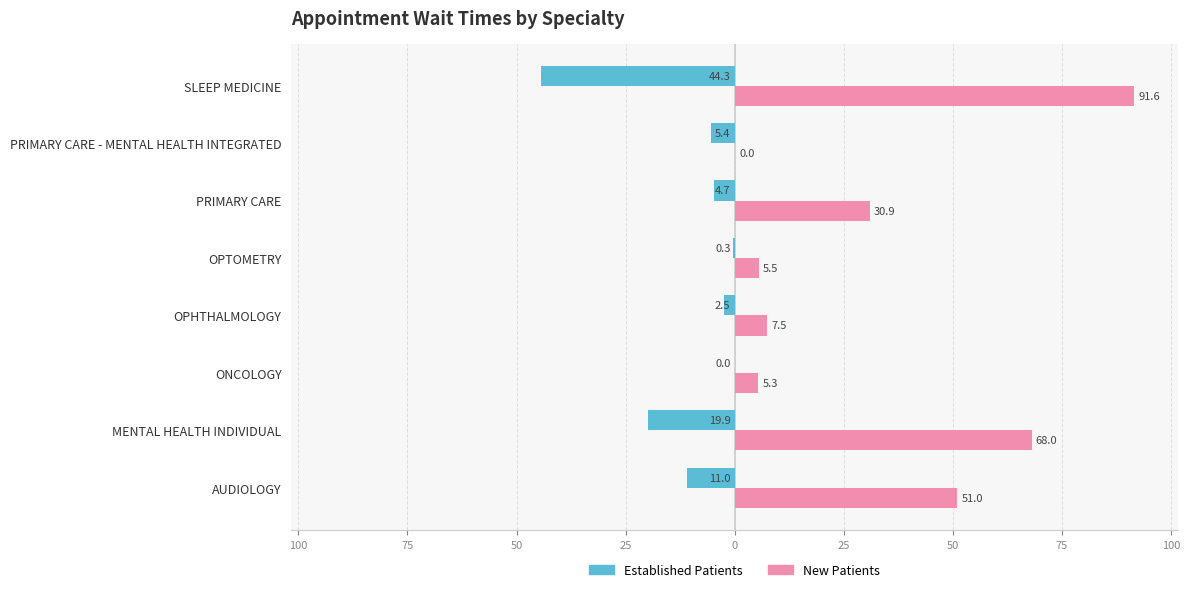

The value of NewPatients at PRIMARY CARE - MENTAL HEALTH INTEGRATED is -49.3. True or false?

False